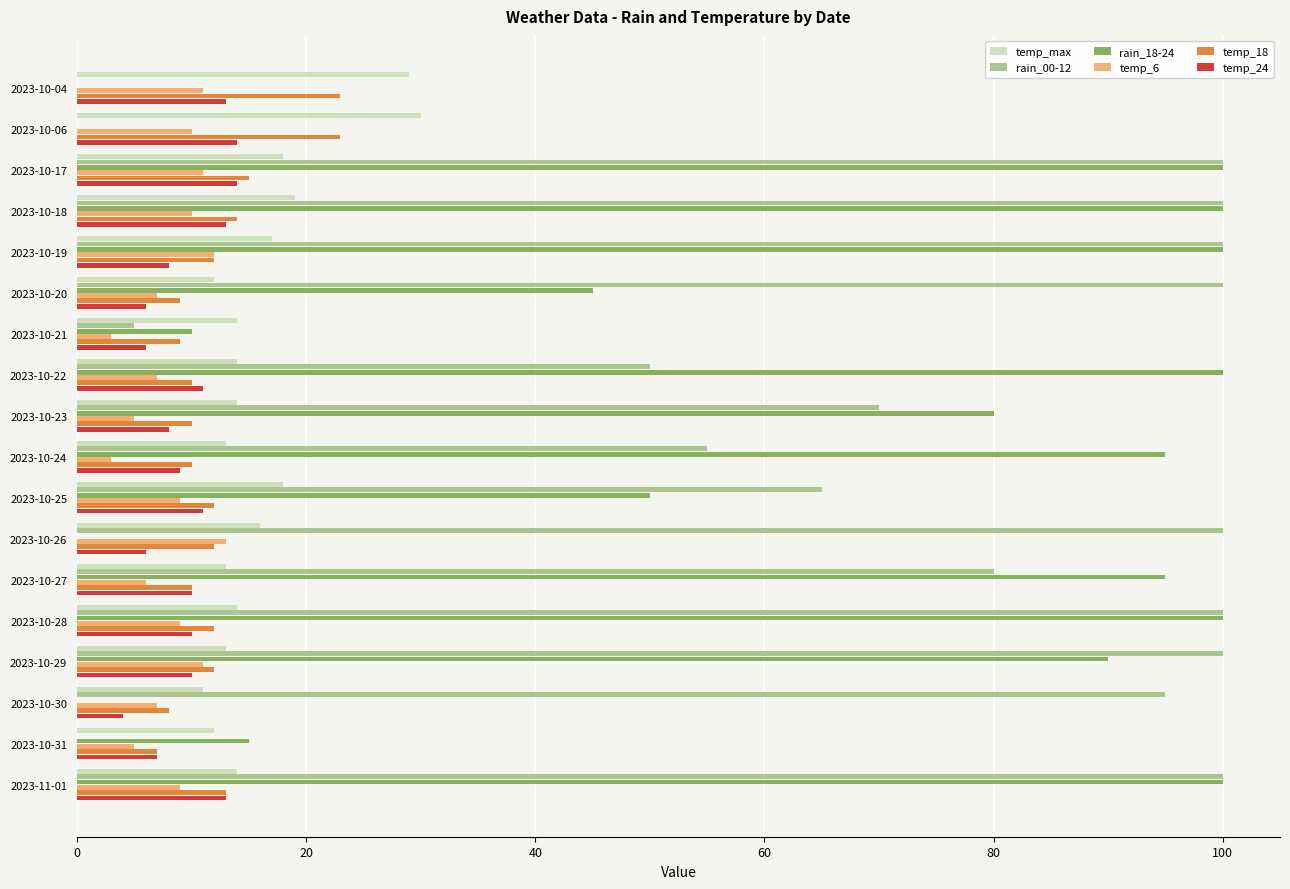

Which series has the largest total across all categories?

rain_00-12